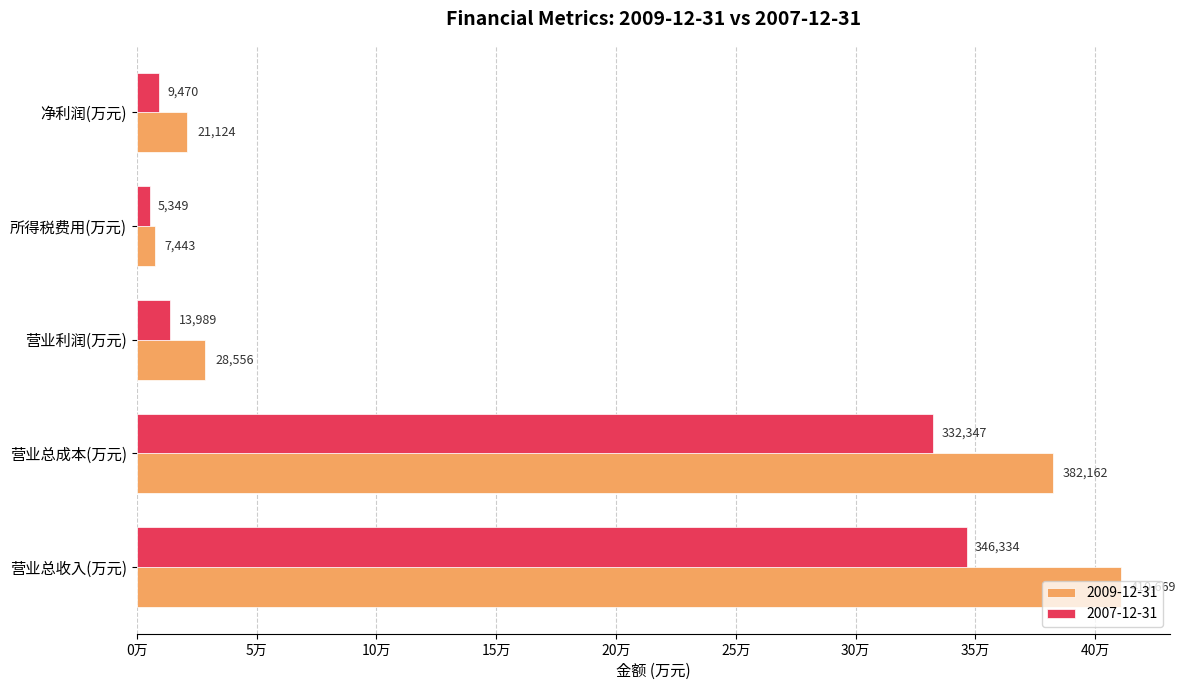

What are all the series names shown in the legend?

2009-12-31, 2007-12-31